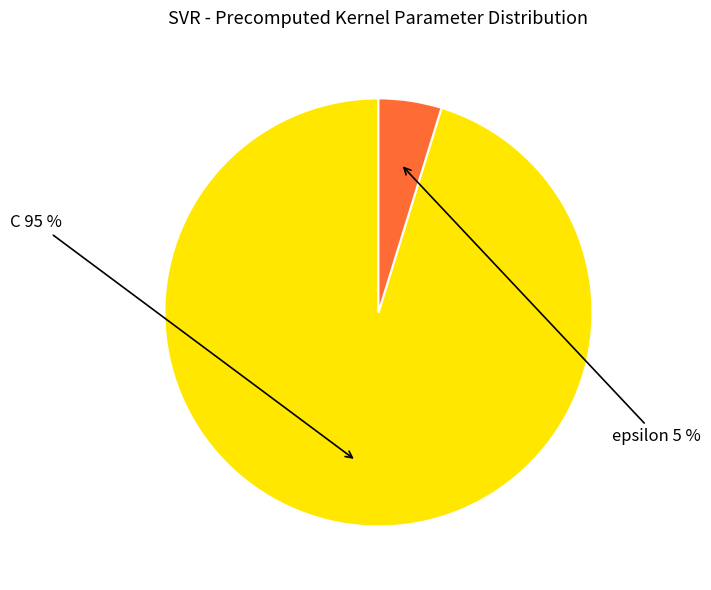

True or false: epsilon accounts for 11% of the total.

False